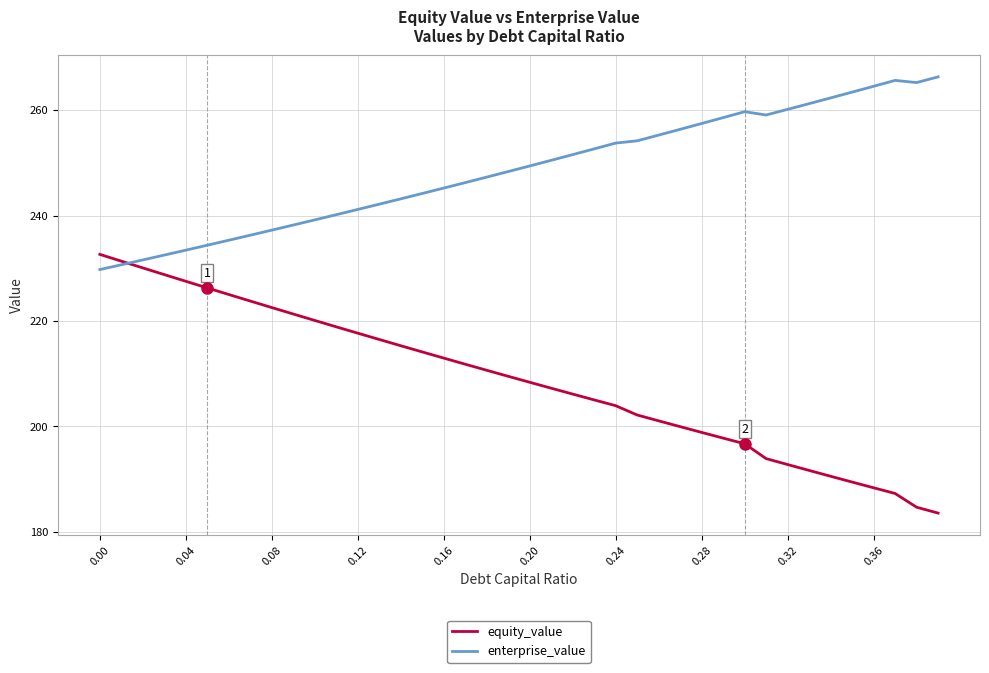

What is the minimum value for enterprise_value?

229.7